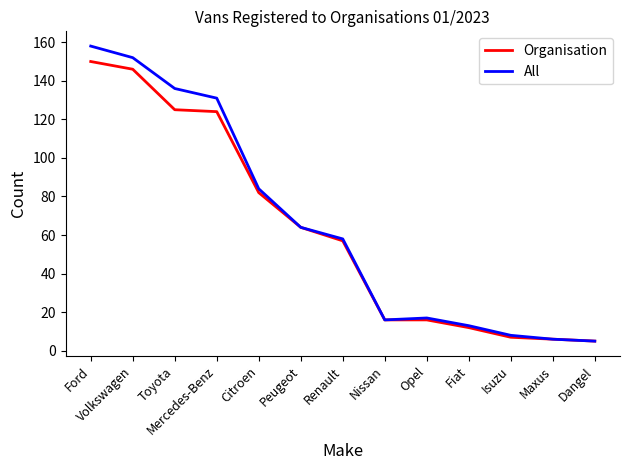

Is this an area chart (filled region under the line)?

No